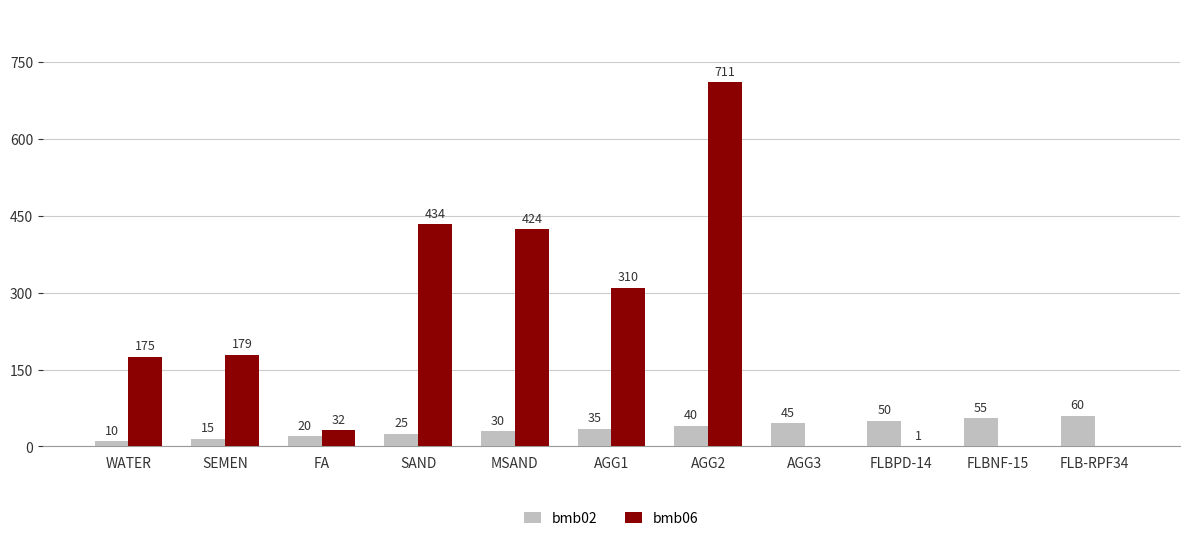

What are all the series names shown in the legend?

bmb02, bmb06